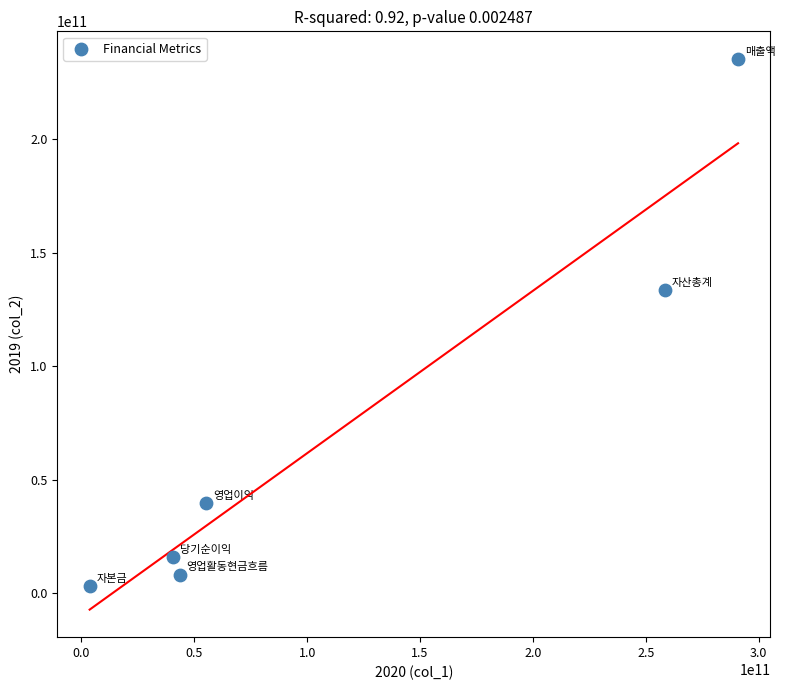

What Y value in the scatter plot is closest to 119217832695?

133543917303